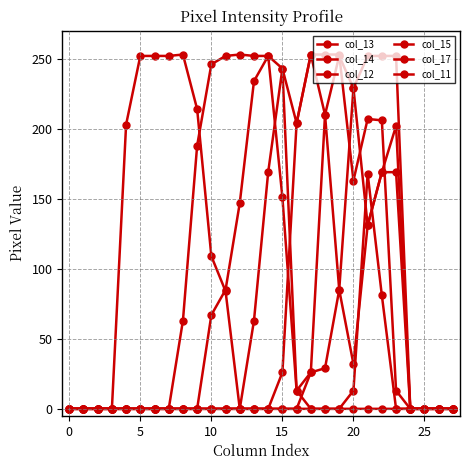

At which category does the chart reach its peak across all series?

17